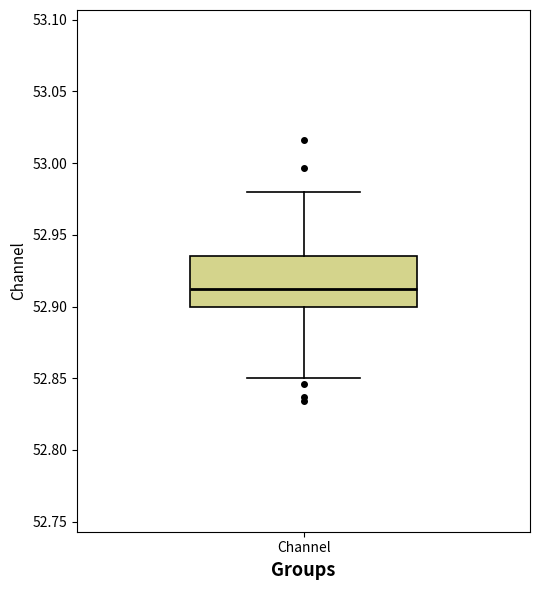

Where is the lower edge of the box for Channel on the y-axis? The values are not printed on the chart, so give them approximately, as read against the axis.

52.900